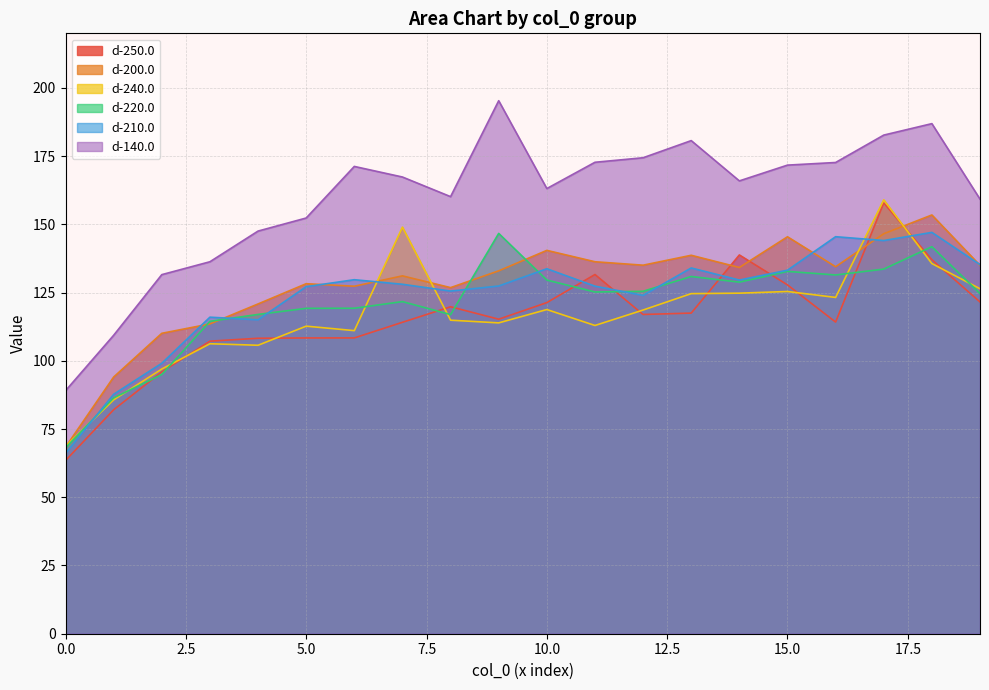

What is the greatest value displayed?

195.3